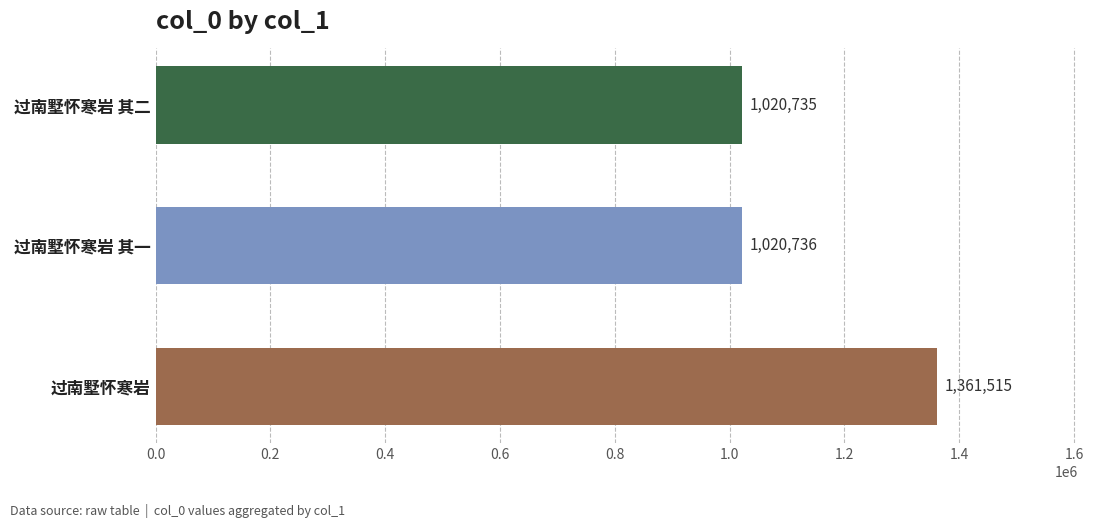

List the labels in order of value, largest first.

过南墅怀寒岩, 过南墅怀寒岩 其一, 过南墅怀寒岩 其二